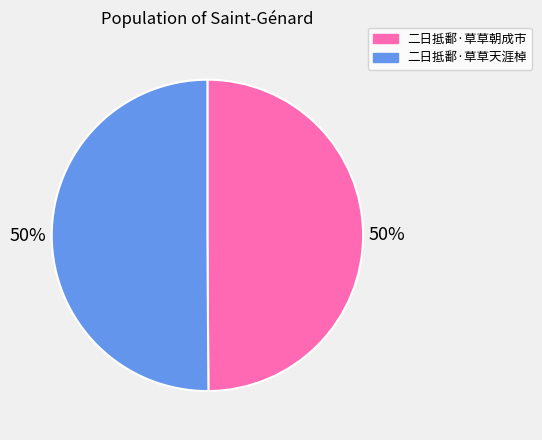

What is the ratio of the value at 二日抵鄱·草草朝成市 to the value at 二日抵鄱·草草天涯棹?

1.0